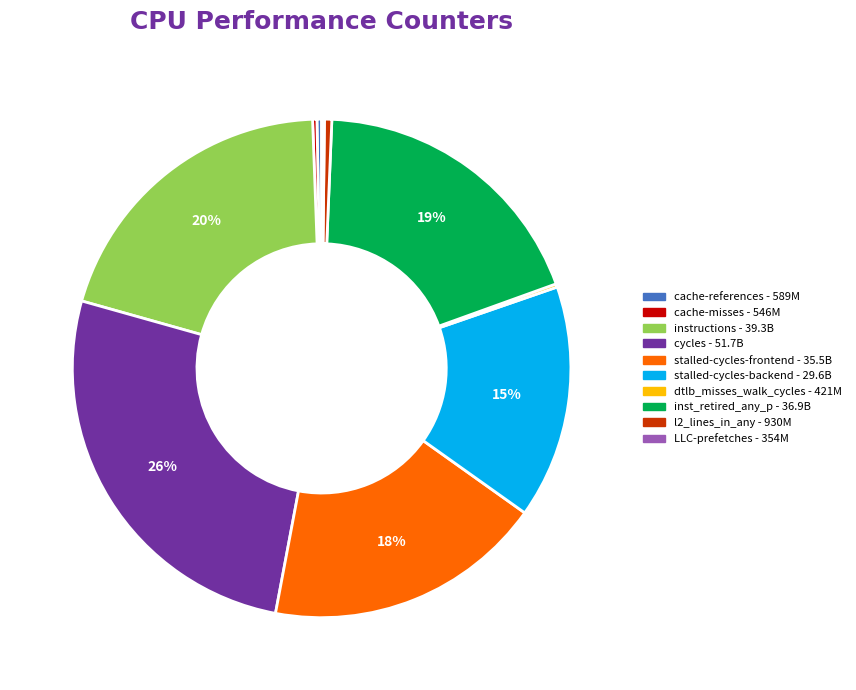

Which slice is the largest?

cycles